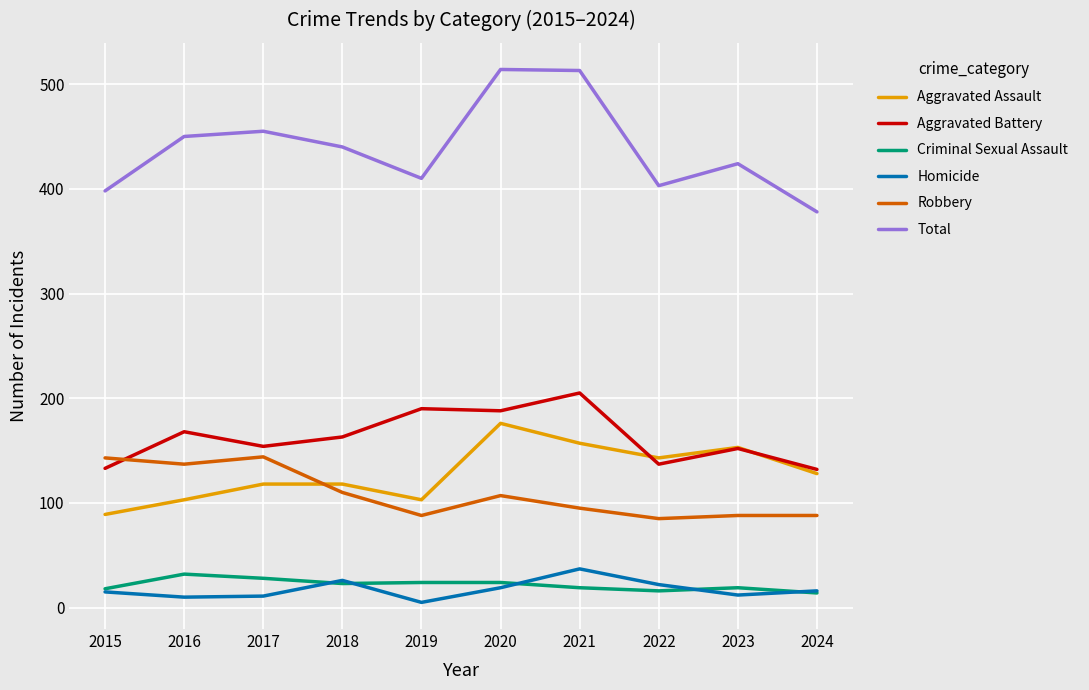

Read the Criminal Sexual Assault value at 2023.

19